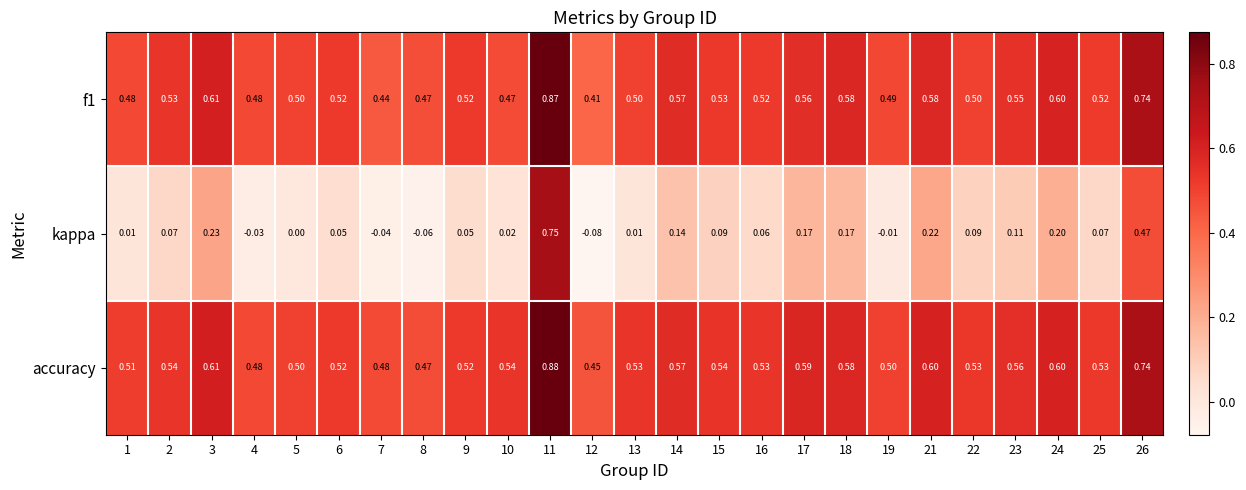

What is the total value across all series at 10?

1.0